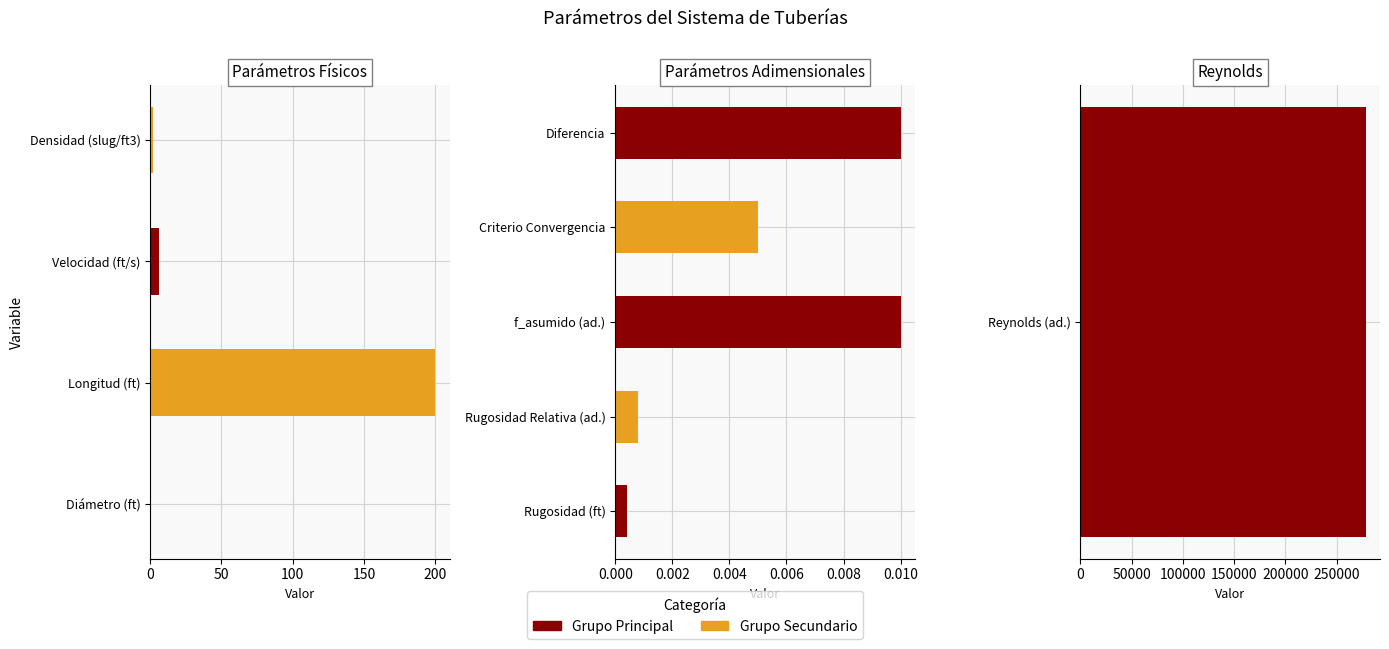

Between Diferencia and Rugosidad Relativa (ad.), which is larger?

Diferencia